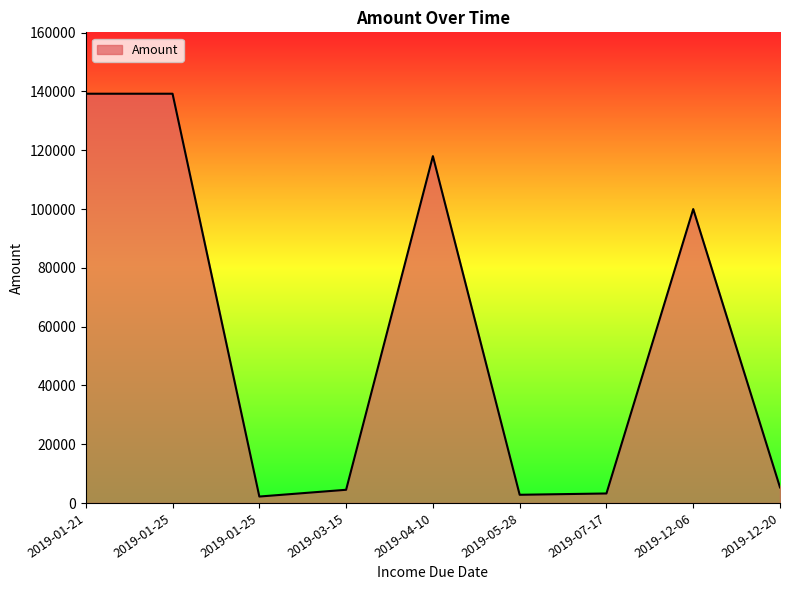

Does the chart display data point markers on the line(s)?

No